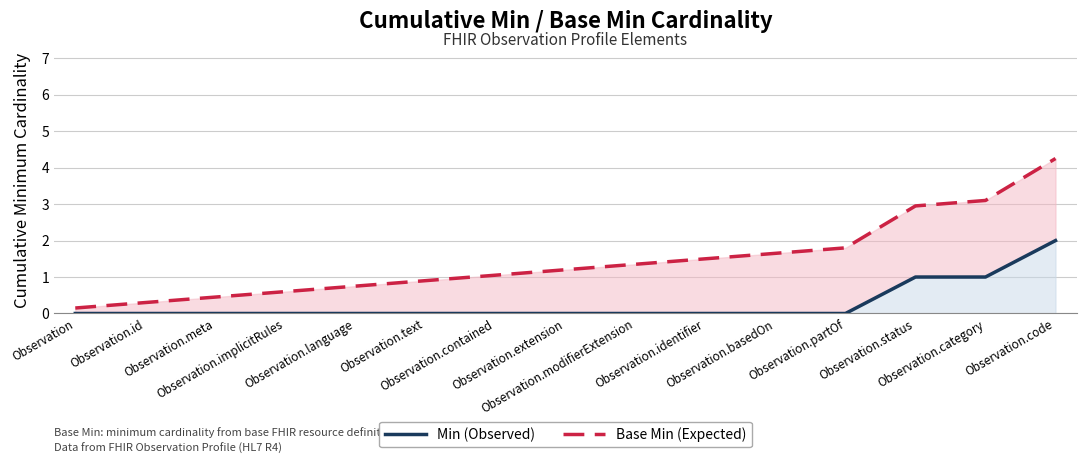

Reading left to right, list all the values displayed in this chart.

Min (Observed): 0.0	0.0	0.0	0.0	0.0	0.0	0.0	0.0	0.0	0.0	0.0	0.0	1.0	1.0	2.0
Base Min (Expected): 0.1	0.3	0.4	0.6	0.8	0.9	1.1	1.2	1.3	1.5	1.6	1.8	3.0	3.1	4.2